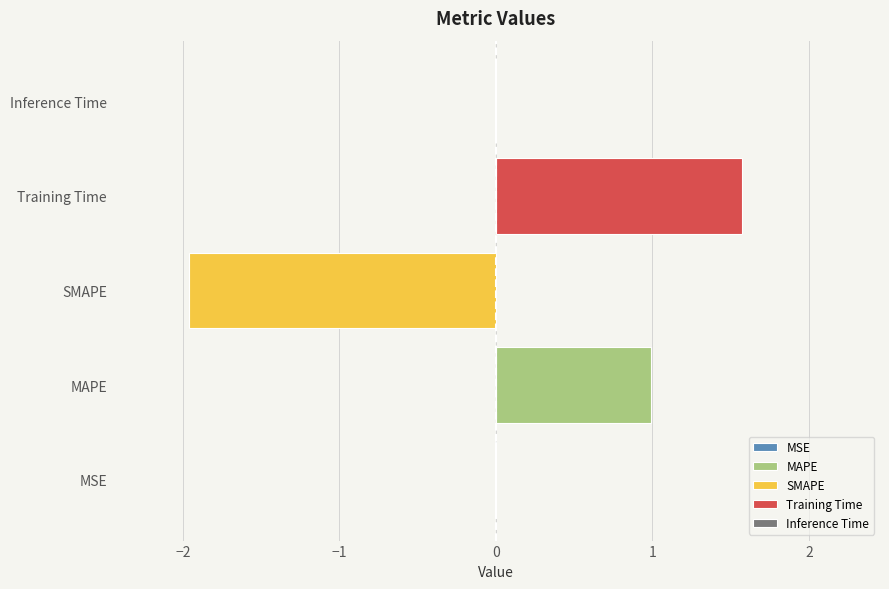

Is it true that SMAPE equals -2.0 at SMAPE?

True